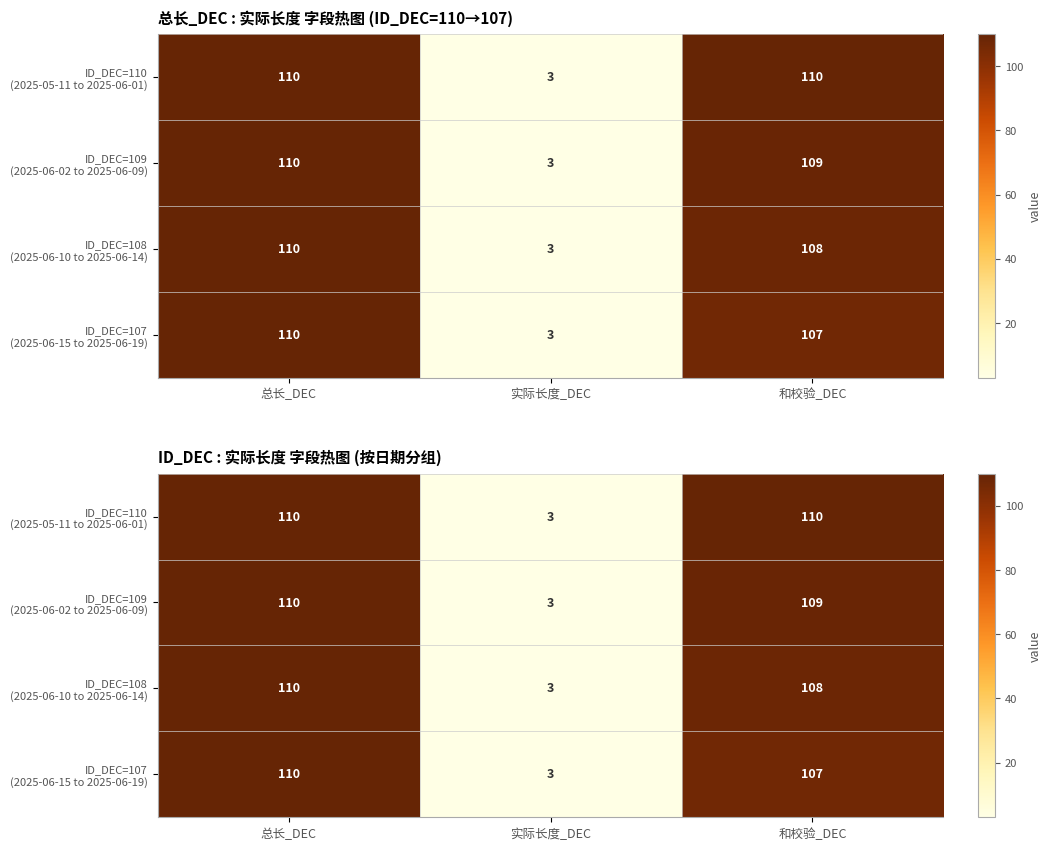

What is the sum of the ID_DEC=107 (2025-06-15 to 2025-06-19) values at 总长_DEC and 和校验_DEC?

217